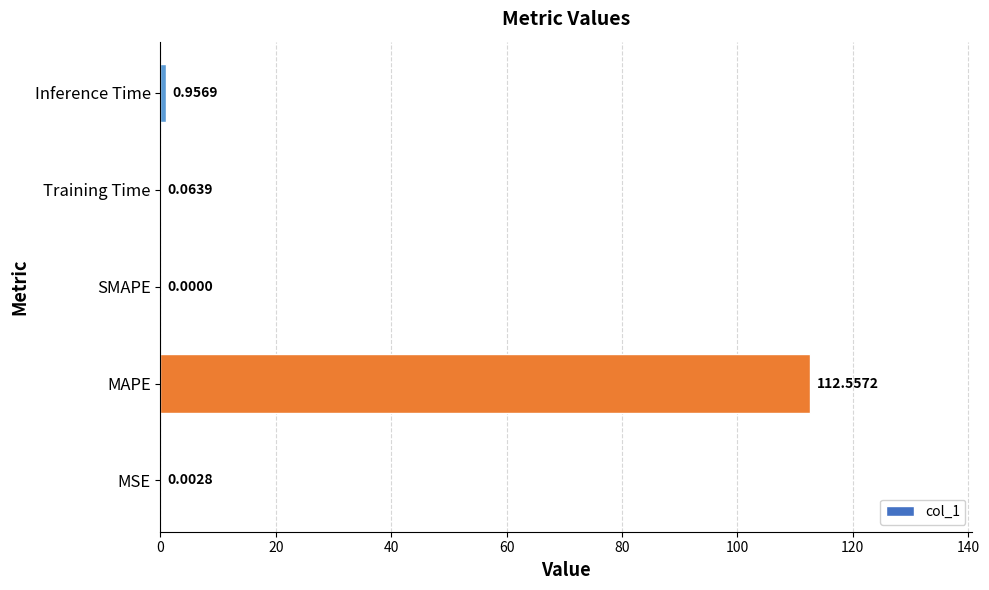

How many values are above zero?

4